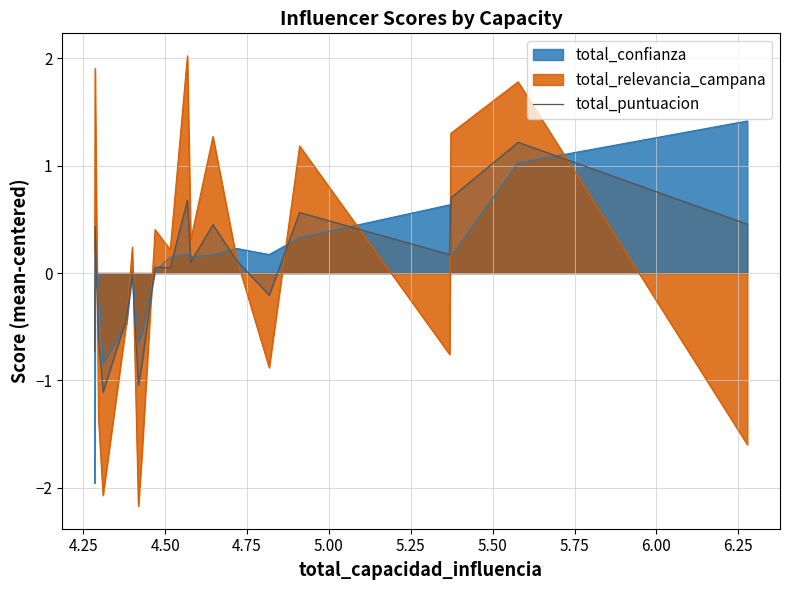

What is the difference between the second highest and second lowest values?

1.7